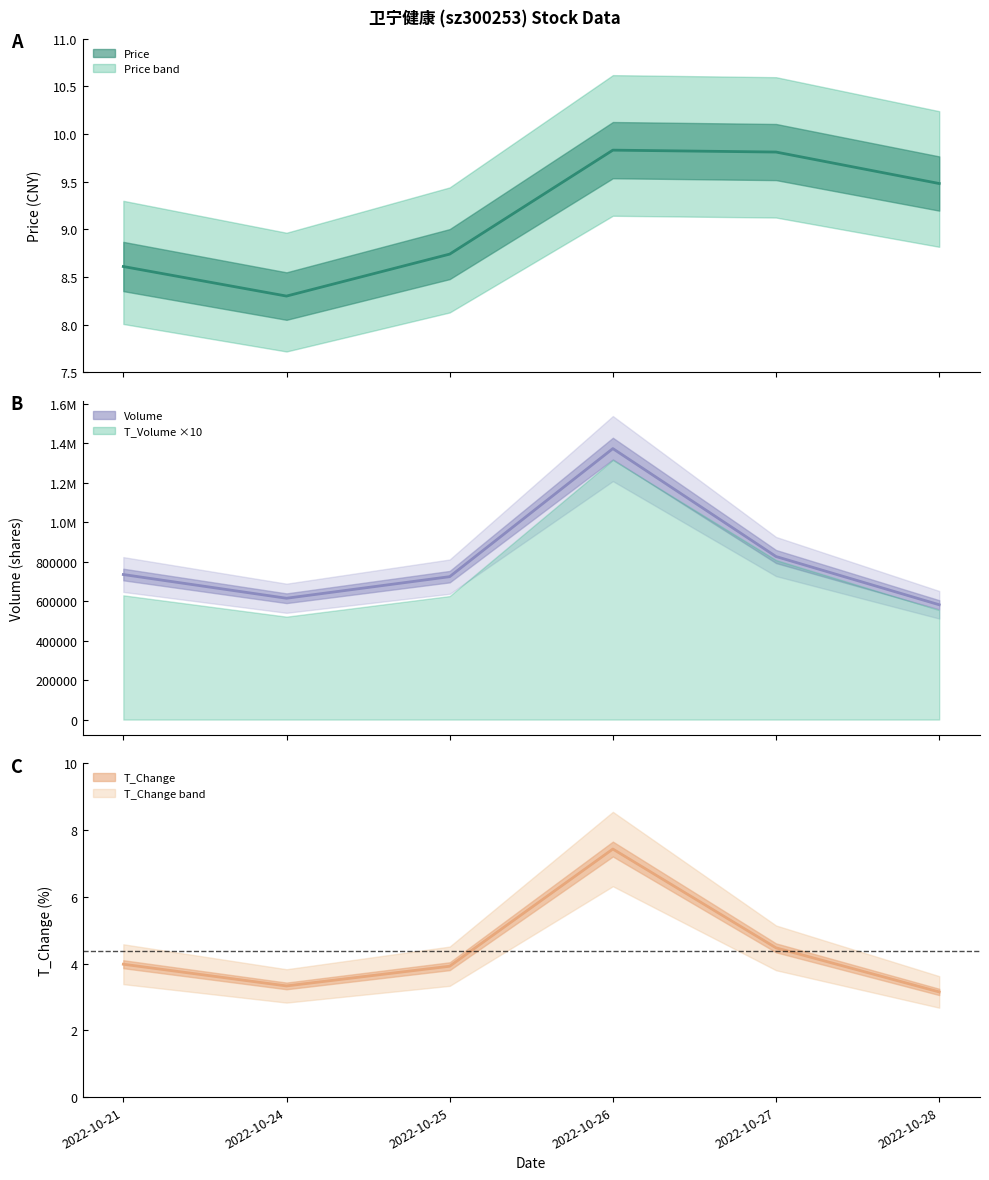

What is the difference between the maximum and second lowest values in the price series?

1.2